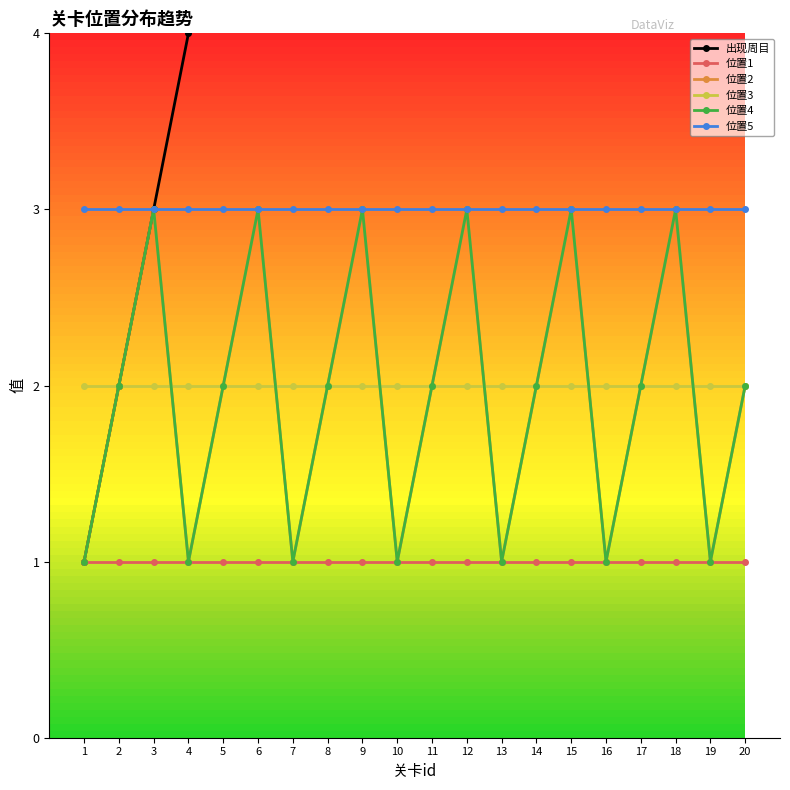

Count the 位置4 values in the range 1 to 3.

20